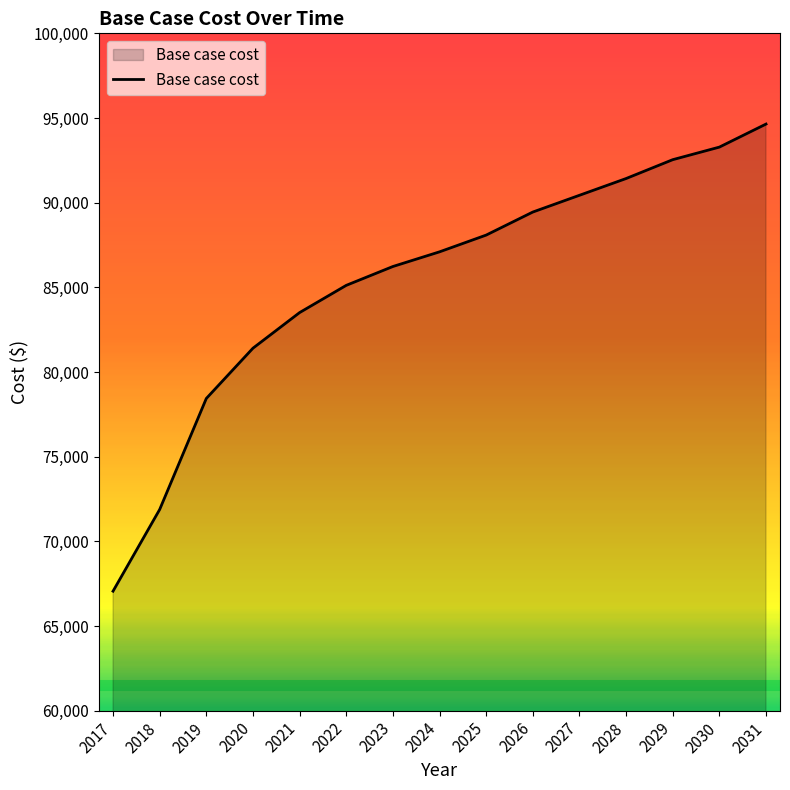

Where is the data nearest to the value 80848?

2020